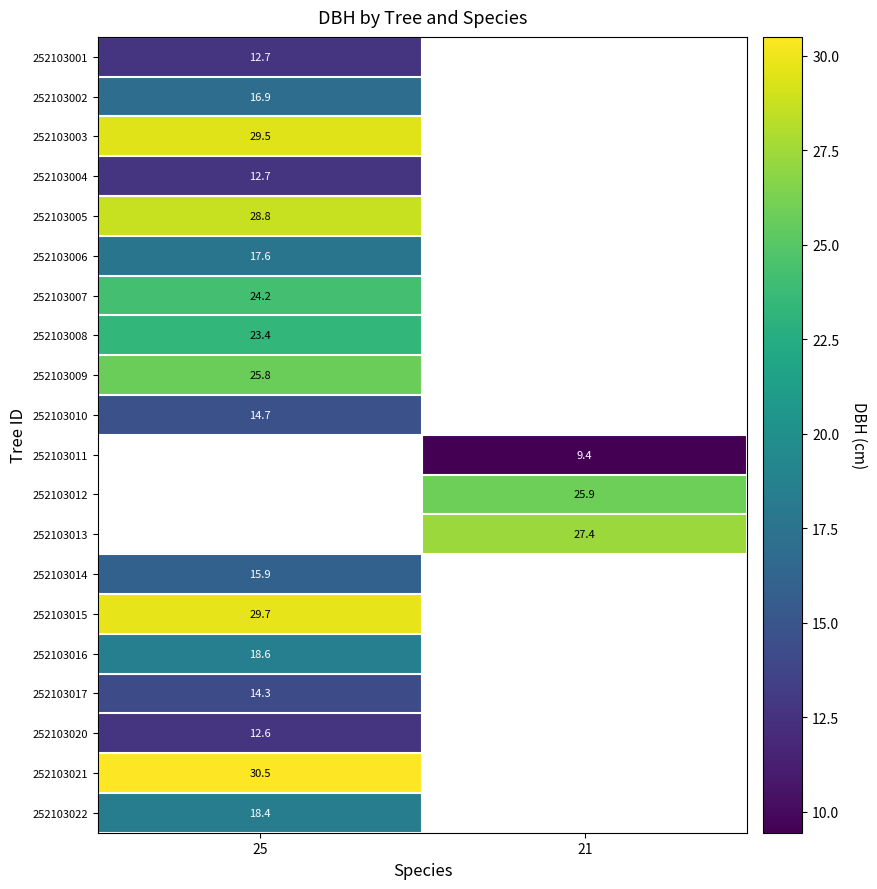

What is the lowest value of the 252103007 series?

24.2